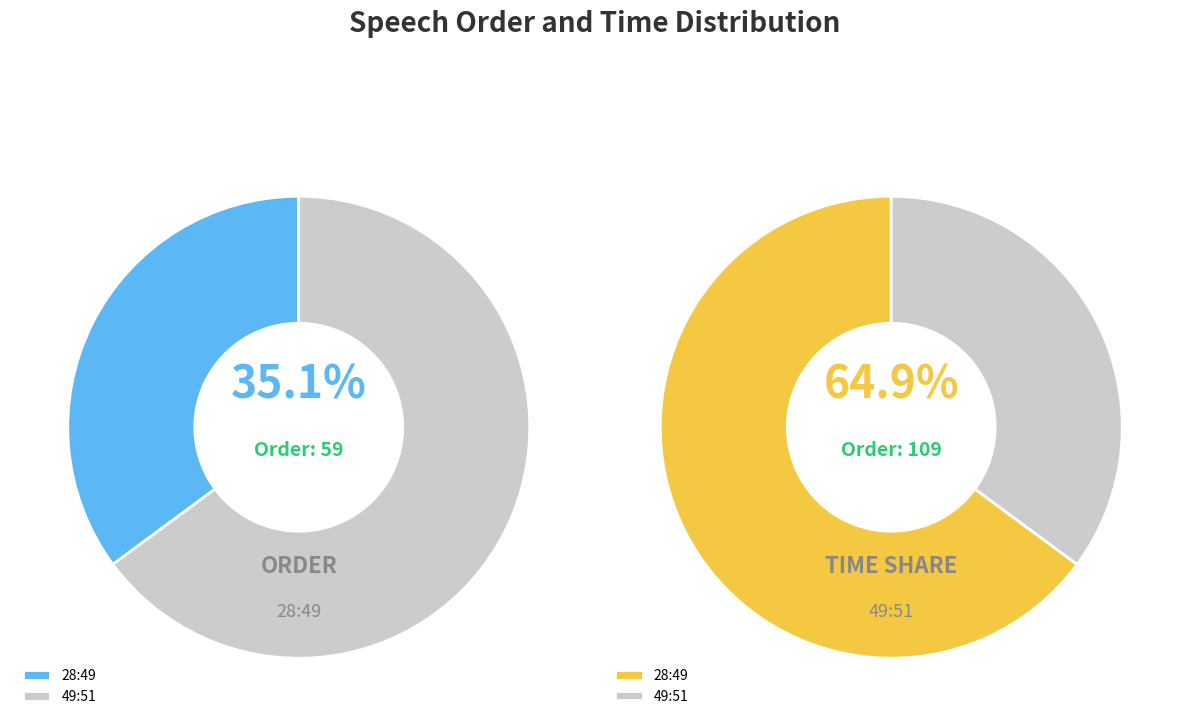

Which series changed the most between 28:49 and 49:51?

Order 59